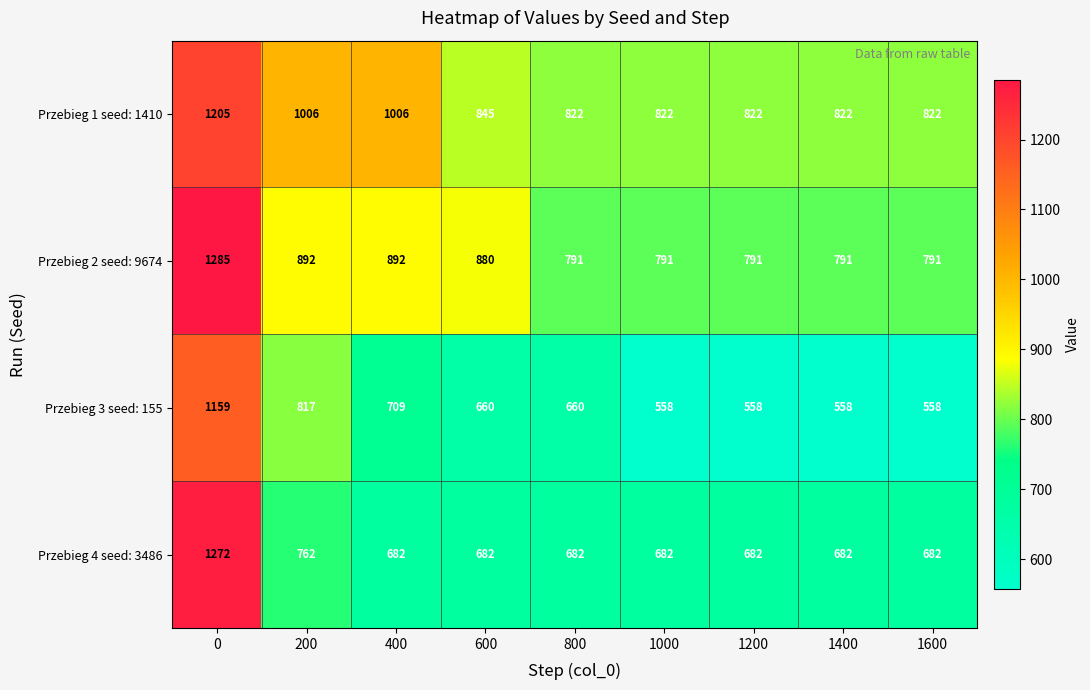

What is the total value across all series at 1400?

2853